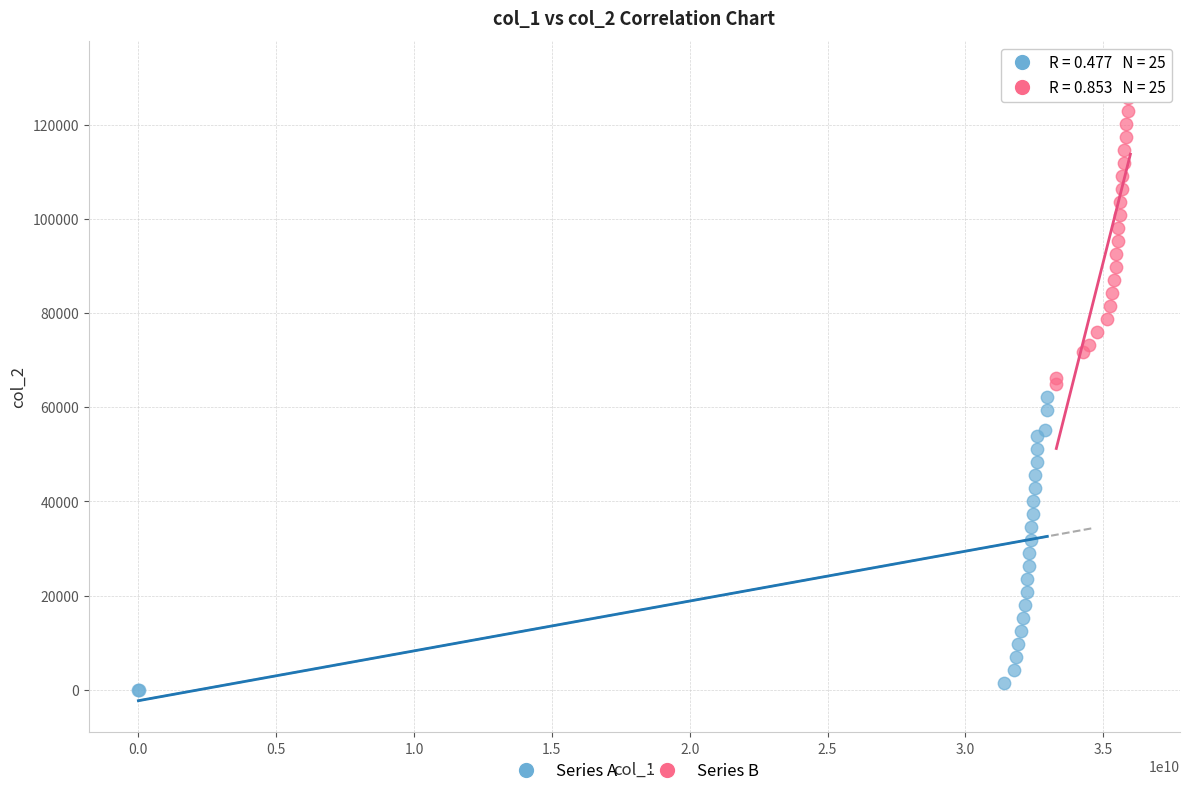

Which series contains the lowest Y value?

Series A